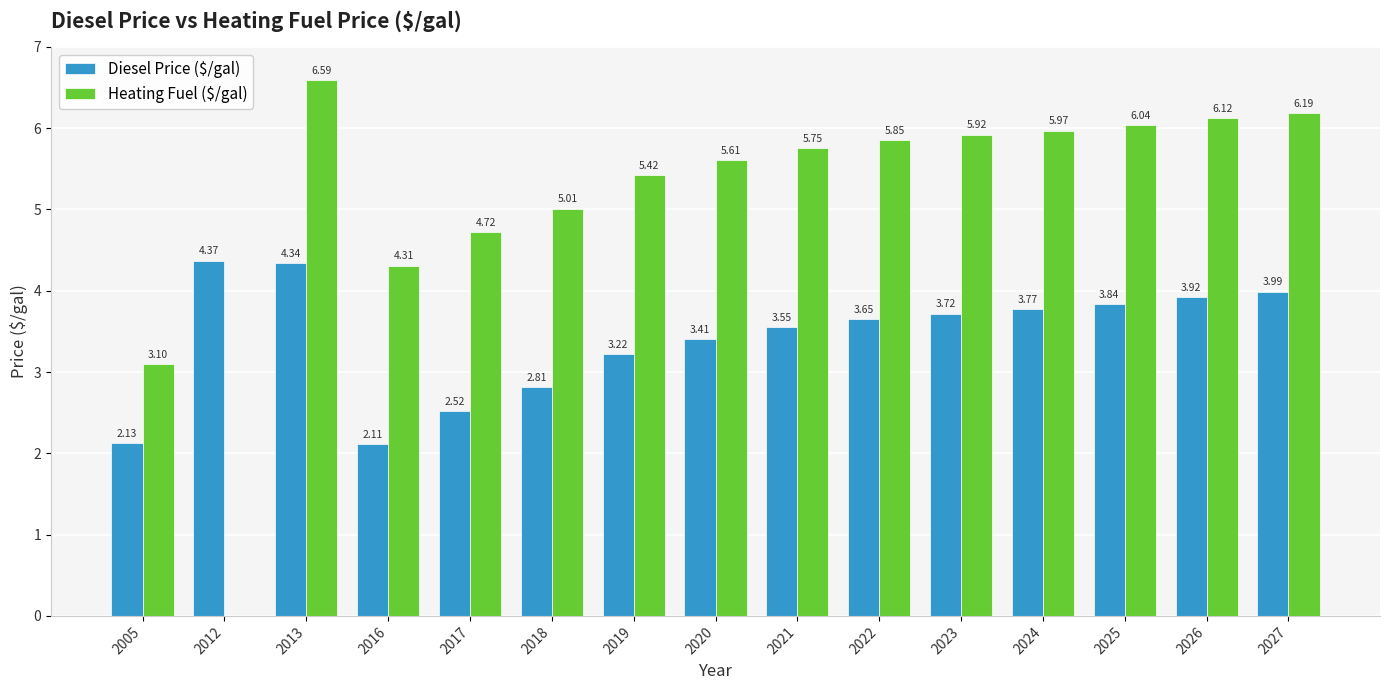

What is the sum of the Heating Fuel ($/gal) values at 2012 and 2005?

3.1